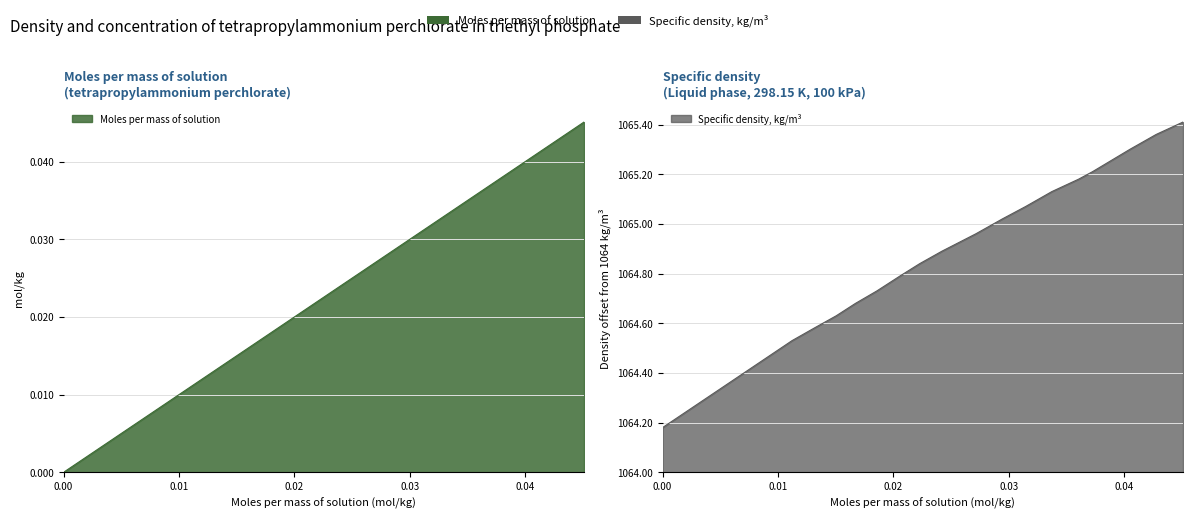

Which series has the largest total across all categories?

Specific density, kg/m3